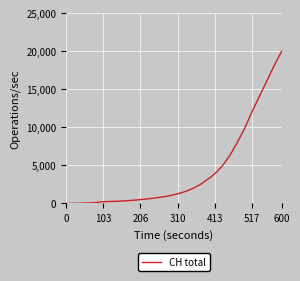

What is the difference between the maximum and minimum values?

20000.0